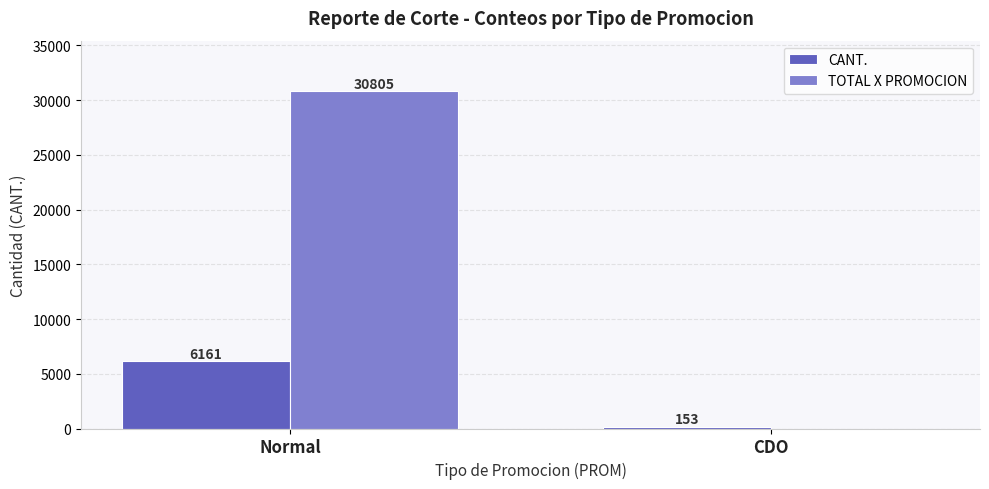

At which category is the sum across all series the highest?

Normal